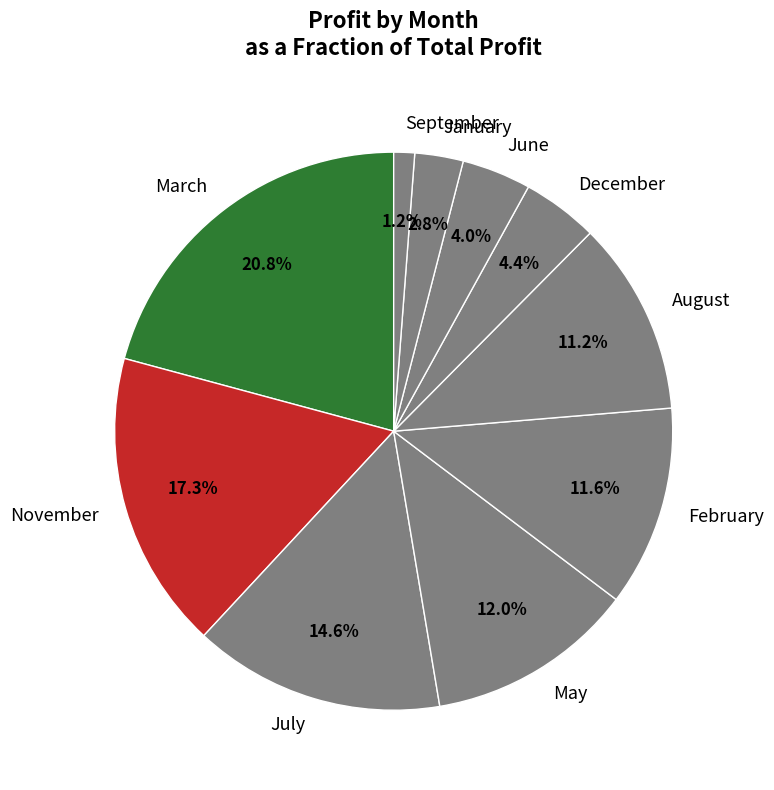

Is there any slice that represents more than half of the pie?

No